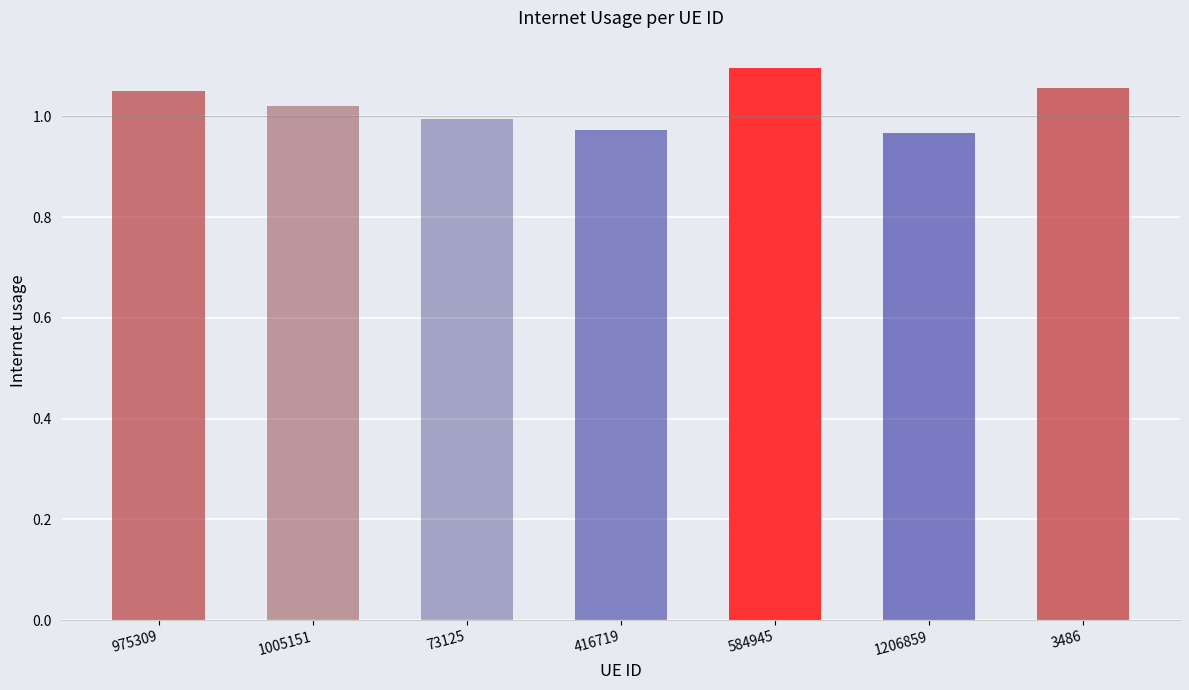

At which label is the value closest to 1?

73125